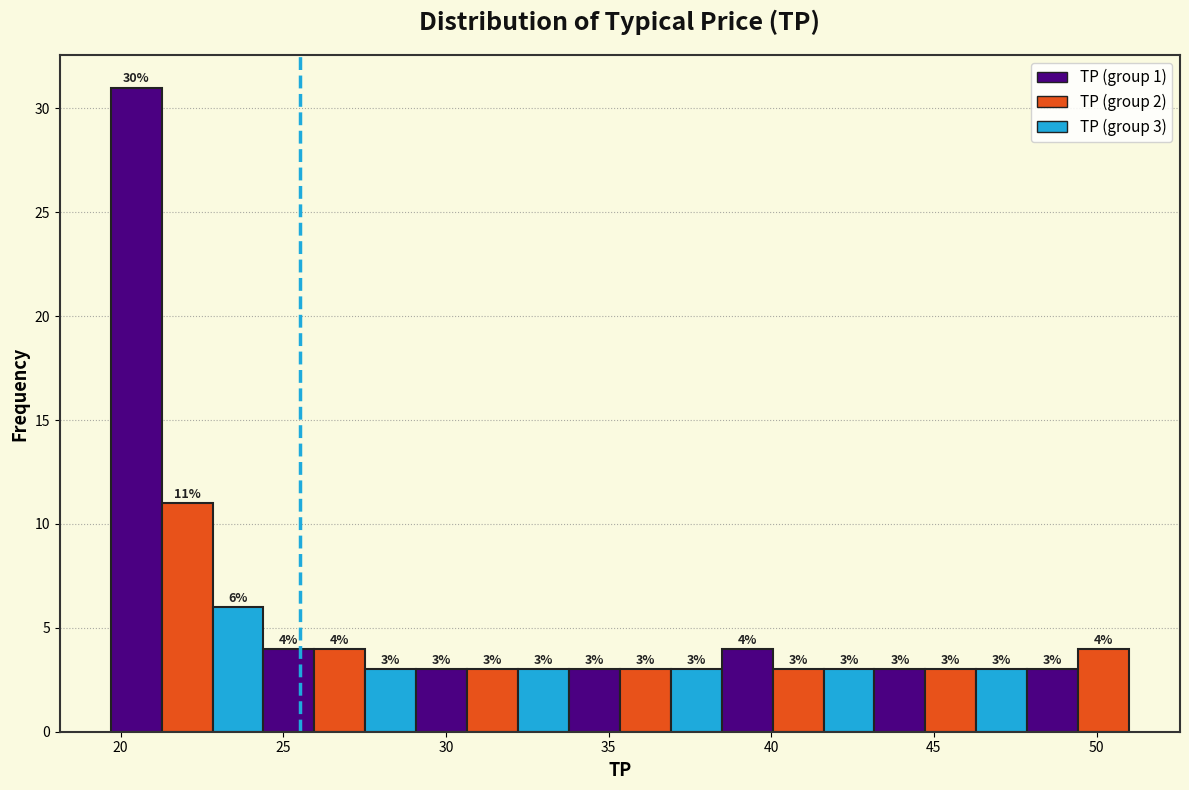

Around what value on the x-axis is the tallest bar? Give the approximate position of its centre, as read against the axis.

20.5